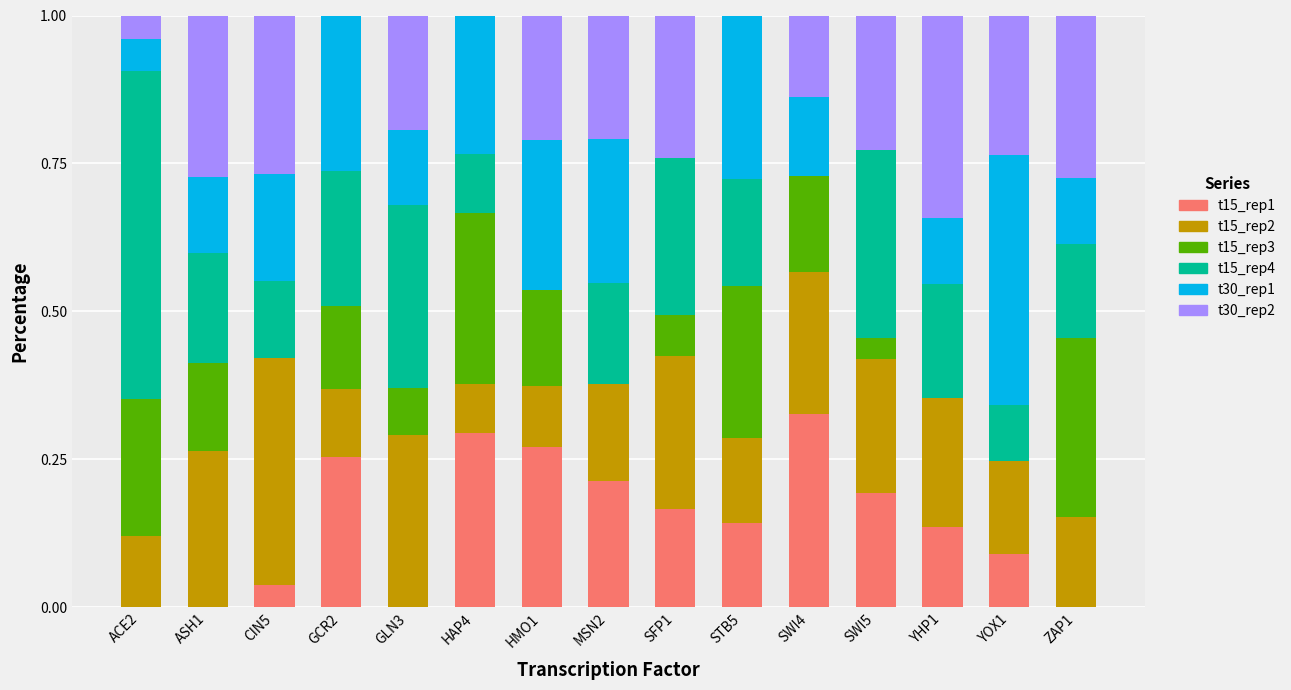

Which category has the highest value in the t15_rep1 series?

SWI4